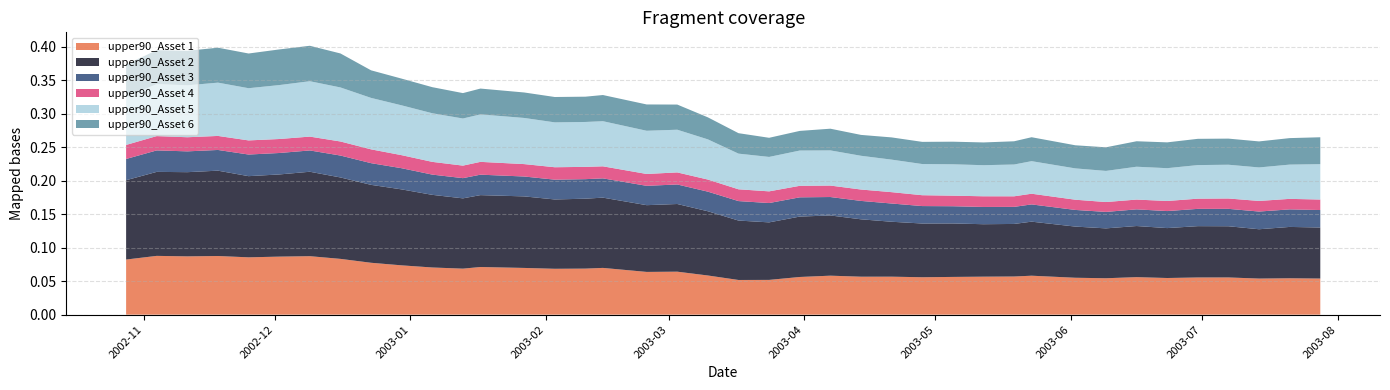

Reading left to right, what are all the values shown in this chart?

upper90_Asset 1: 0.1	0.1	0.1	0.1	0.1	0.1	0.1	0.1	0.1	0.1	0.1	0.1	0.1	0.1	0.1	0.1	0.1	0.1	0.1	0.1	0.1	0.1	0.1	0.1	0.1	0.1	0.1	0.1	0.1	0.1	0.1	0.1	0.1	0.1	0.1	0.1	0.1	0.1	0.1	0.1
upper90_Asset 2: 0.1	0.1	0.1	0.1	0.1	0.1	0.1	0.1	0.1	0.1	0.1	0.1	0.1	0.1	0.1	0.1	0.1	0.1	0.1	0.1	0.1	0.1	0.1	0.1	0.1	0.1	0.1	0.1	0.1	0.1	0.1	0.1	0.1	0.1	0.1	0.1	0.1	0.1	0.1	0.1
upper90_Asset 3: 0.0	0.0	0.0	0.0	0.0	0.0	0.0	0.0	0.0	0.0	0.0	0.0	0.0	0.0	0.0	0.0	0.0	0.0	0.0	0.0	0.0	0.0	0.0	0.0	0.0	0.0	0.0	0.0	0.0	0.0	0.0	0.0	0.0	0.0	0.0	0.0	0.0	0.0	0.0	0.0
upper90_Asset 4: 0.0	0.0	0.0	0.0	0.0	0.0	0.0	0.0	0.0	0.0	0.0	0.0	0.0	0.0	0.0	0.0	0.0	0.0	0.0	0.0	0.0	0.0	0.0	0.0	0.0	0.0	0.0	0.0	0.0	0.0	0.0	0.0	0.0	0.0	0.0	0.0	0.0	0.0	0.0	0.0
upper90_Asset 5: 0.1	0.1	0.1	0.1	0.1	0.1	0.1	0.1	0.1	0.1	0.1	0.1	0.1	0.1	0.1	0.1	0.1	0.1	0.1	0.1	0.1	0.1	0.1	0.1	0.1	0.0	0.0	0.0	0.0	0.0	0.0	0.0	0.0	0.0	0.0	0.1	0.1	0.1	0.1	0.1
upper90_Asset 6: 0.0	0.1	0.1	0.1	0.1	0.1	0.1	0.1	0.0	0.0	0.0	0.0	0.0	0.0	0.0	0.0	0.0	0.0	0.0	0.0	0.0	0.0	0.0	0.0	0.0	0.0	0.0	0.0	0.0	0.0	0.0	0.0	0.0	0.0	0.0	0.0	0.0	0.0	0.0	0.0